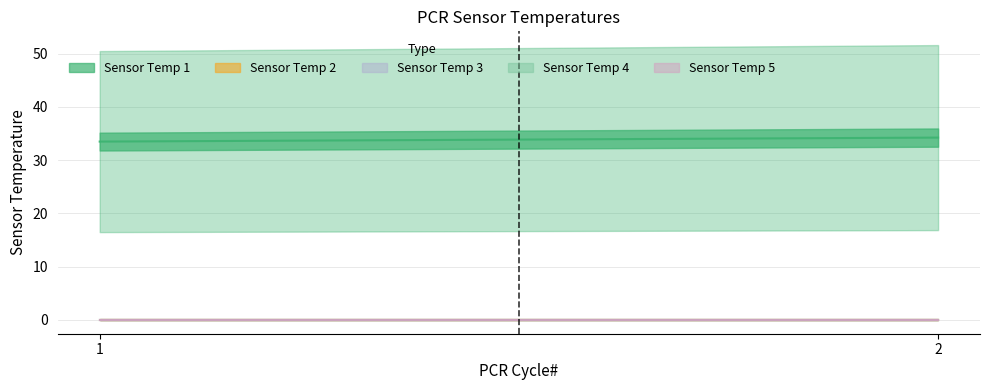

Which series has the largest total across all categories?

Sensor Temp 1